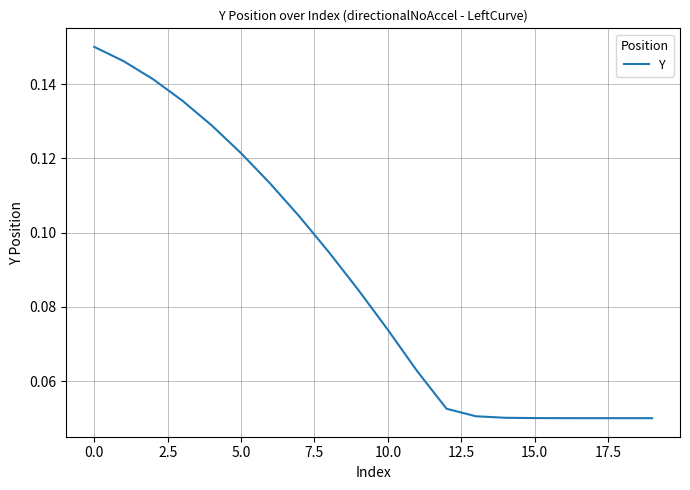

What is the difference between the maximum and second lowest values?

0.1